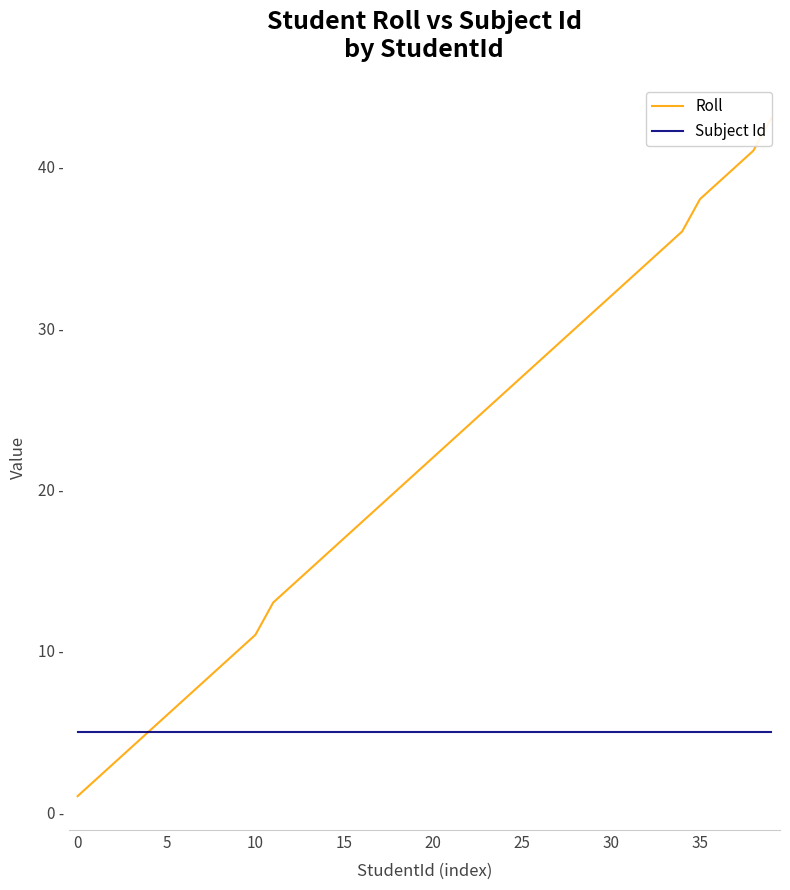

What is the average value of the Subject Id series?

5